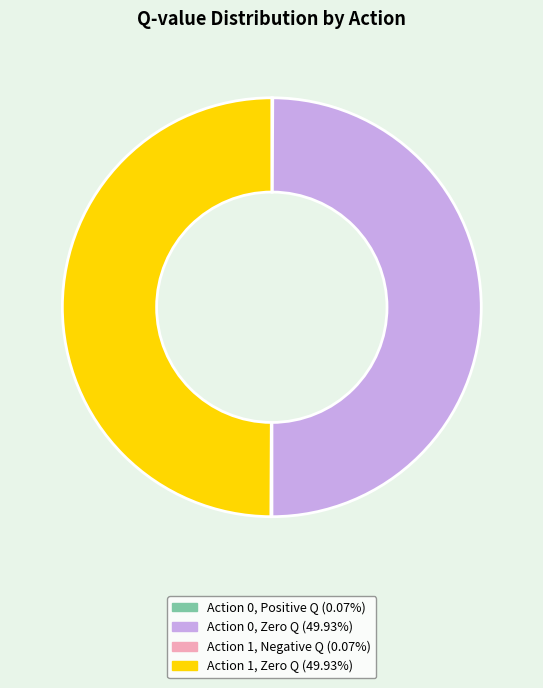

Is the sum of Action 0, Zero Q (49.93%) and Action 1, Zero Q (49.93%) greater than half?

Yes